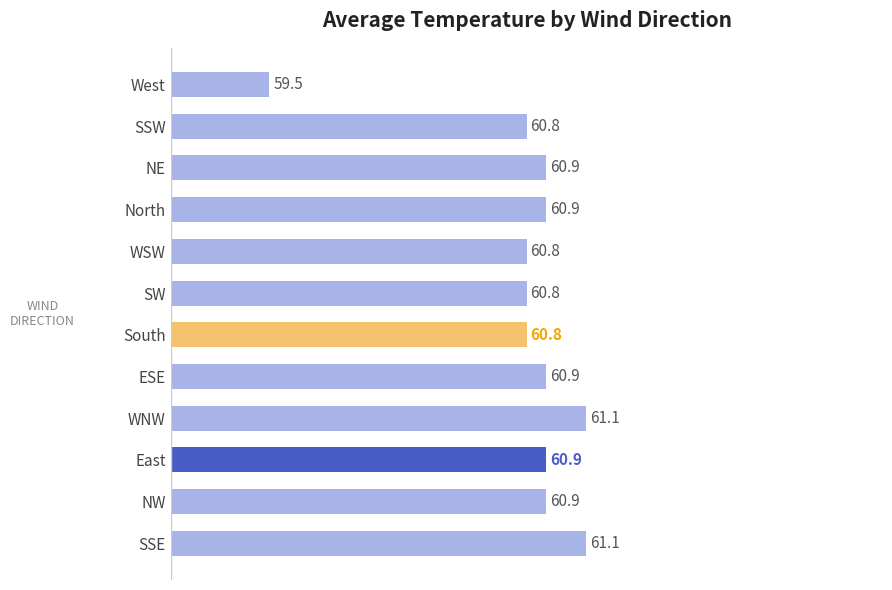

Which label corresponds to the smallest value in the chart?

West